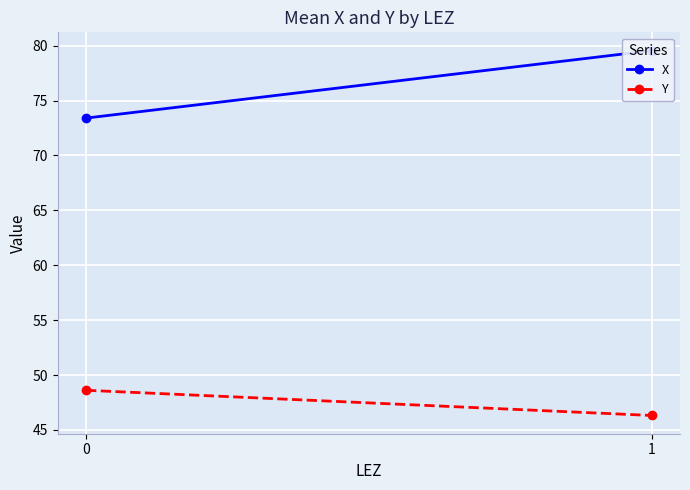

At 0, list the series in order from smallest to largest.

Y, X